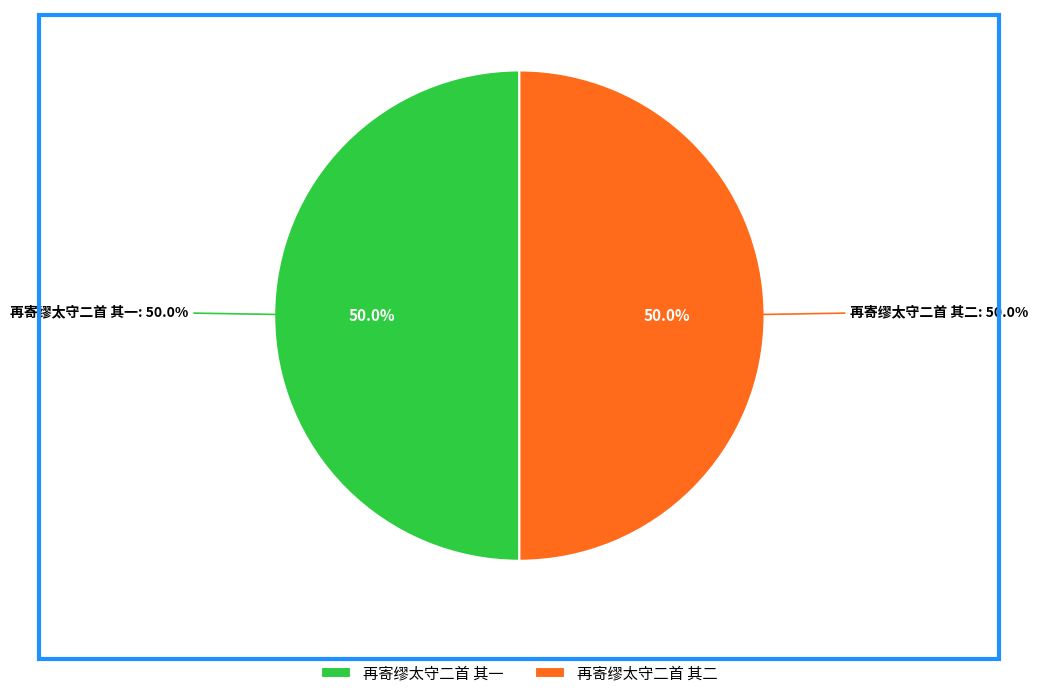

Which has a higher value, 再寄缪太守二首 其二 or 再寄缪太守二首 其一?

再寄缪太守二首 其二